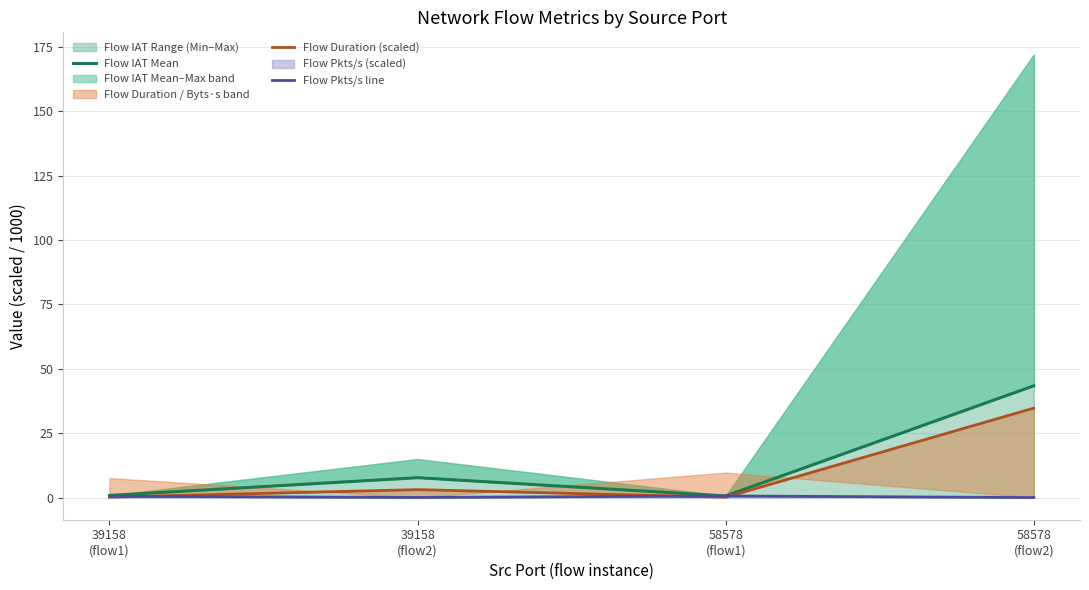

True or false: Flow Pkts/s line and Flow IAT Mean intersect in this chart.

False